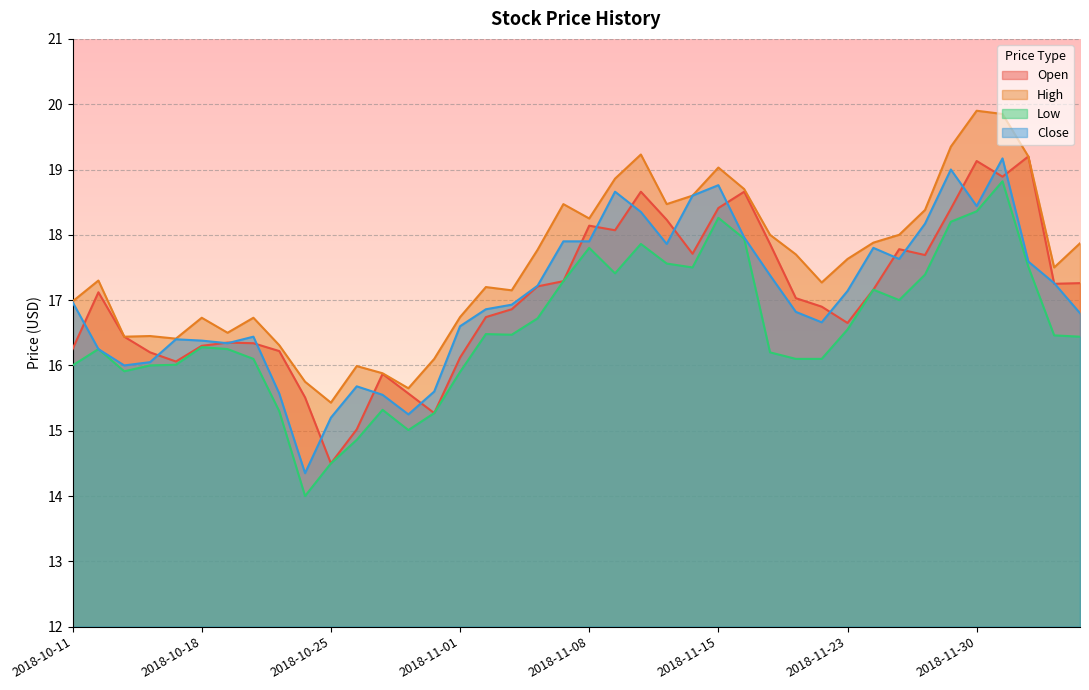

How many lines are shown in the chart?

4